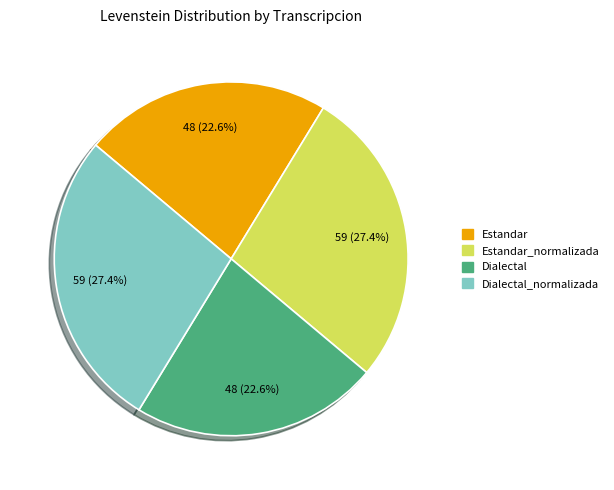

Count the number of slices in the pie.

4